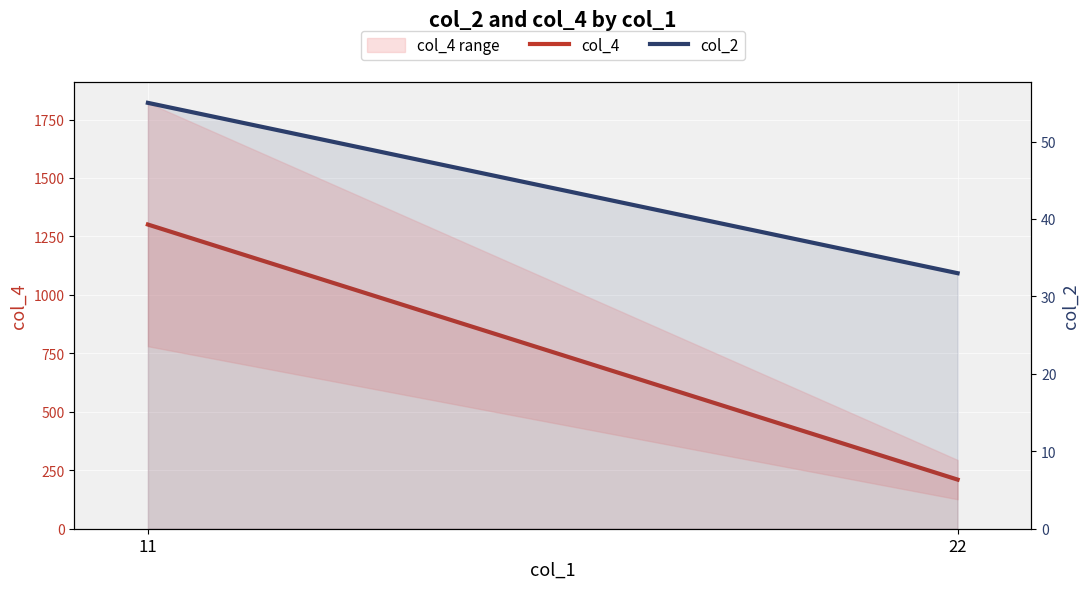

Which series has the largest range (max minus min)?

col_4